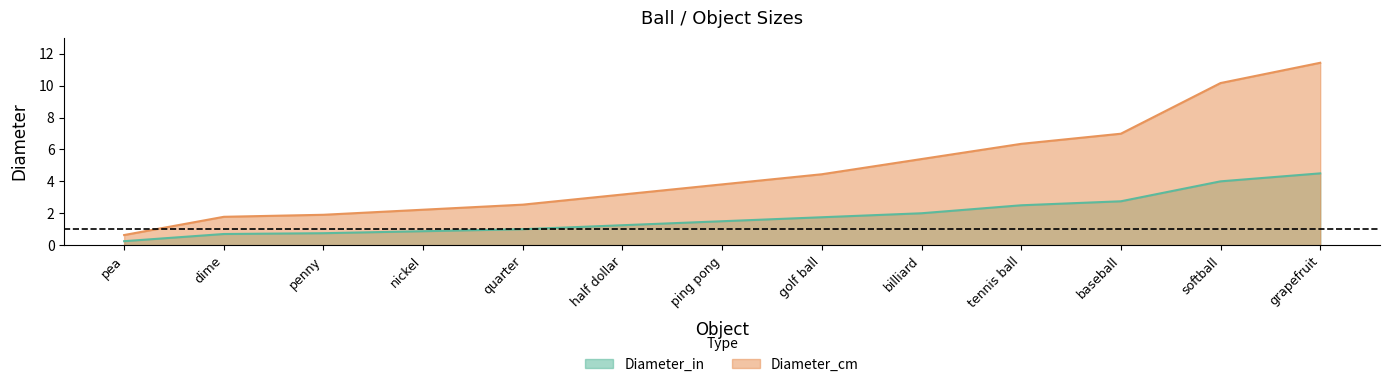

What is the difference between the maximum and second lowest values in the Diameter_cm series?

9.7